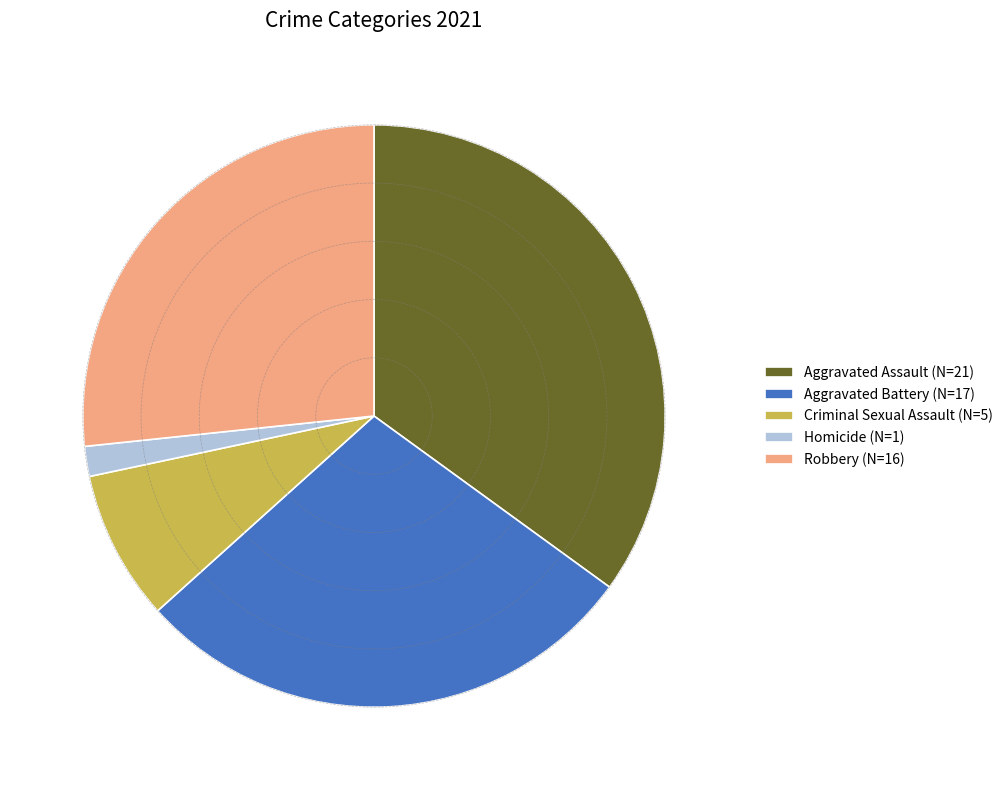

Rank the categories by value from highest to lowest.

Aggravated Assault, Aggravated Battery, Robbery, Criminal Sexual Assault, Homicide